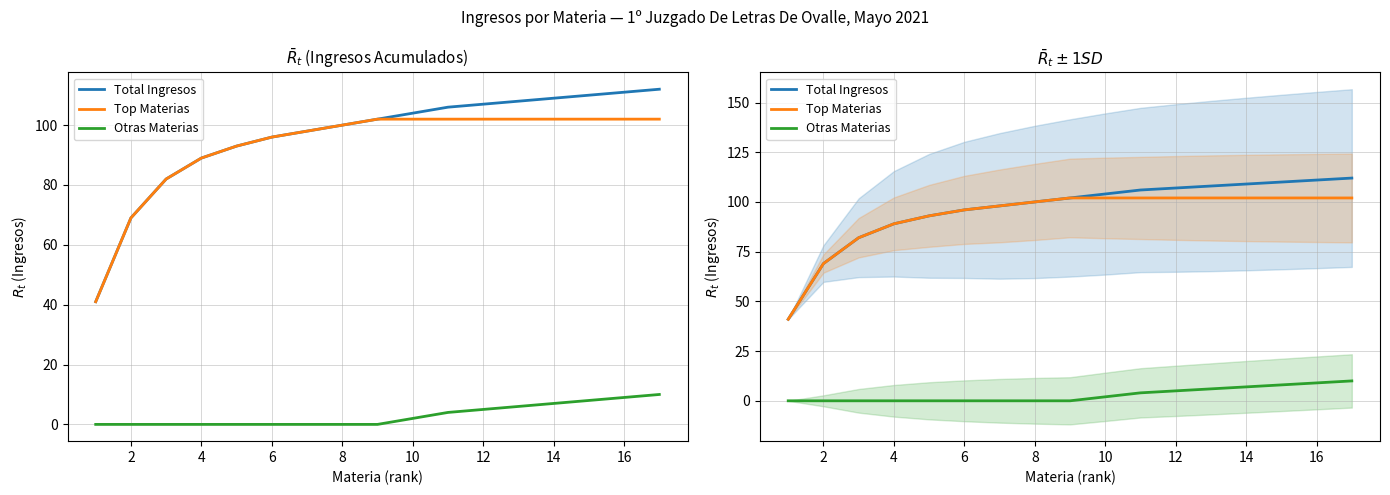

What is the difference between the highest and lowest values at 8?

100